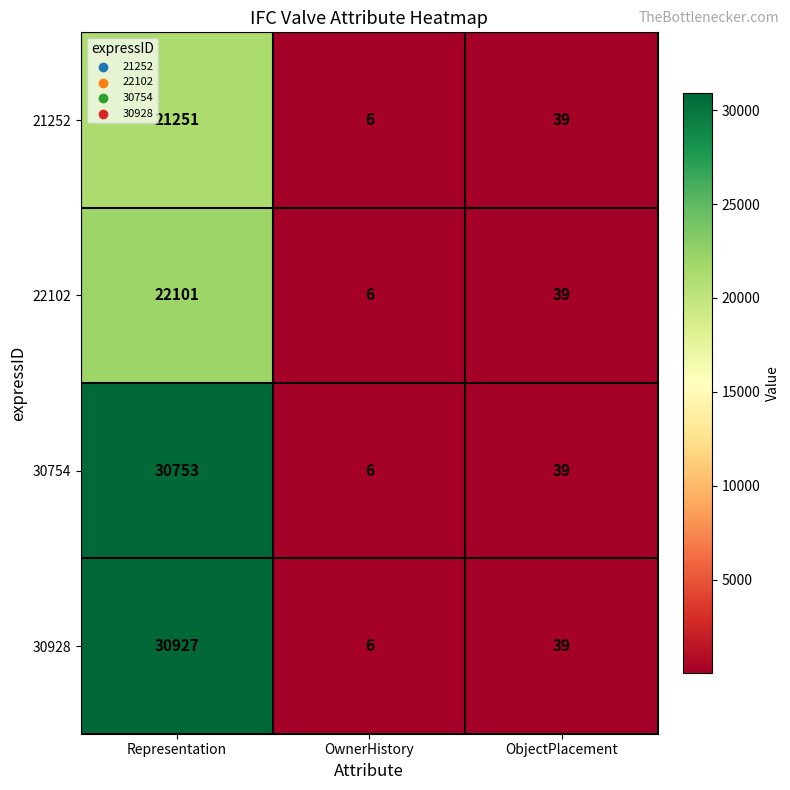

List the series in order of their peak value, highest first.

30928, 30754, 22102, 21252